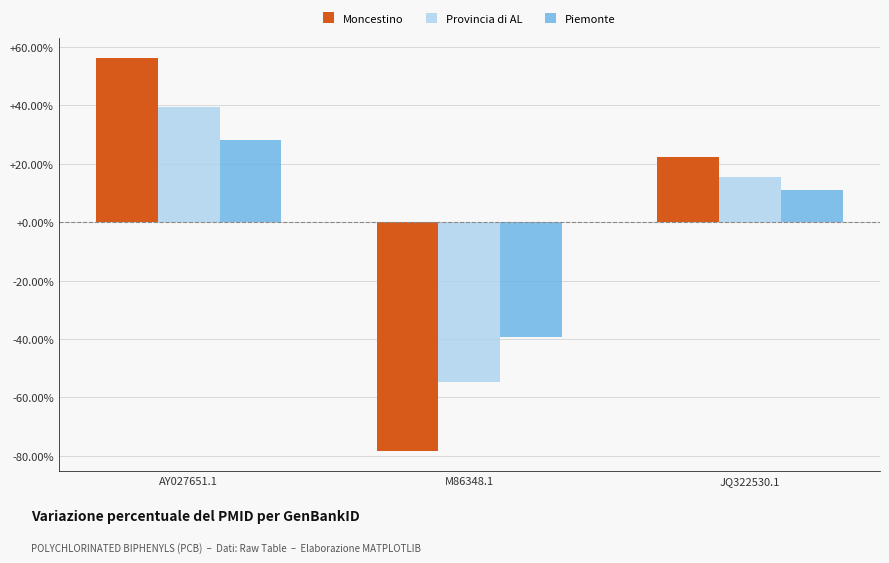

Are the bars grouped side by side (vs. stacked)?

Yes